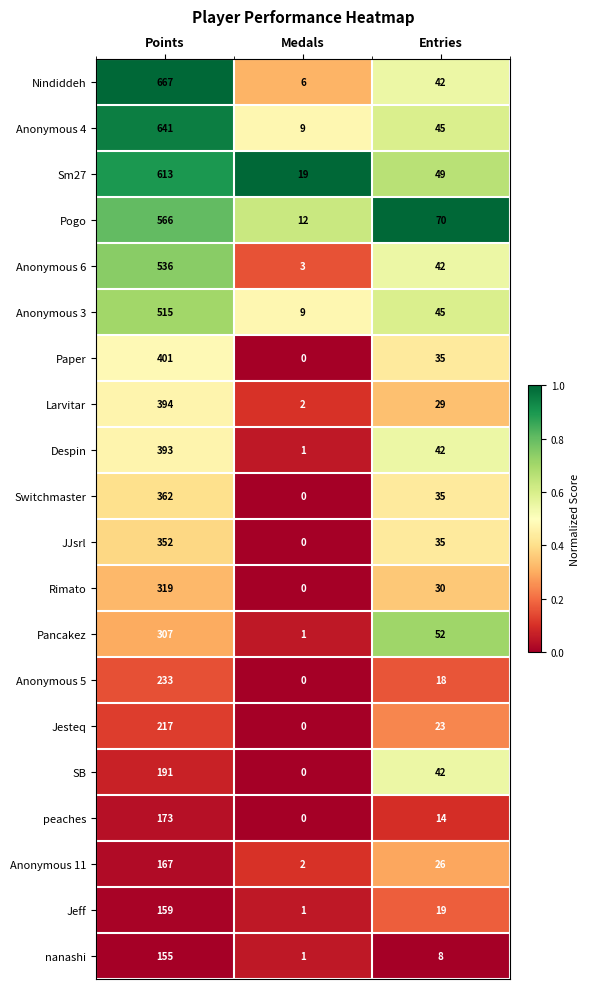

At which label is Paper closest to 200?

Entries